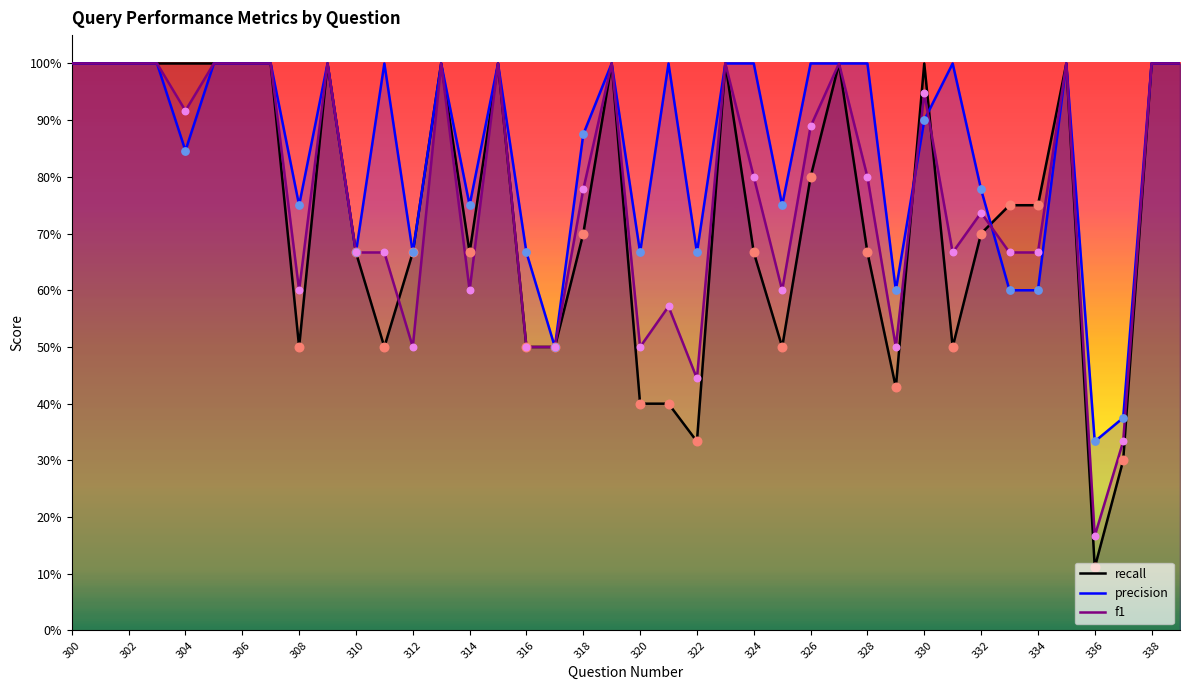

Which series has the widest spread of Y values?

recall